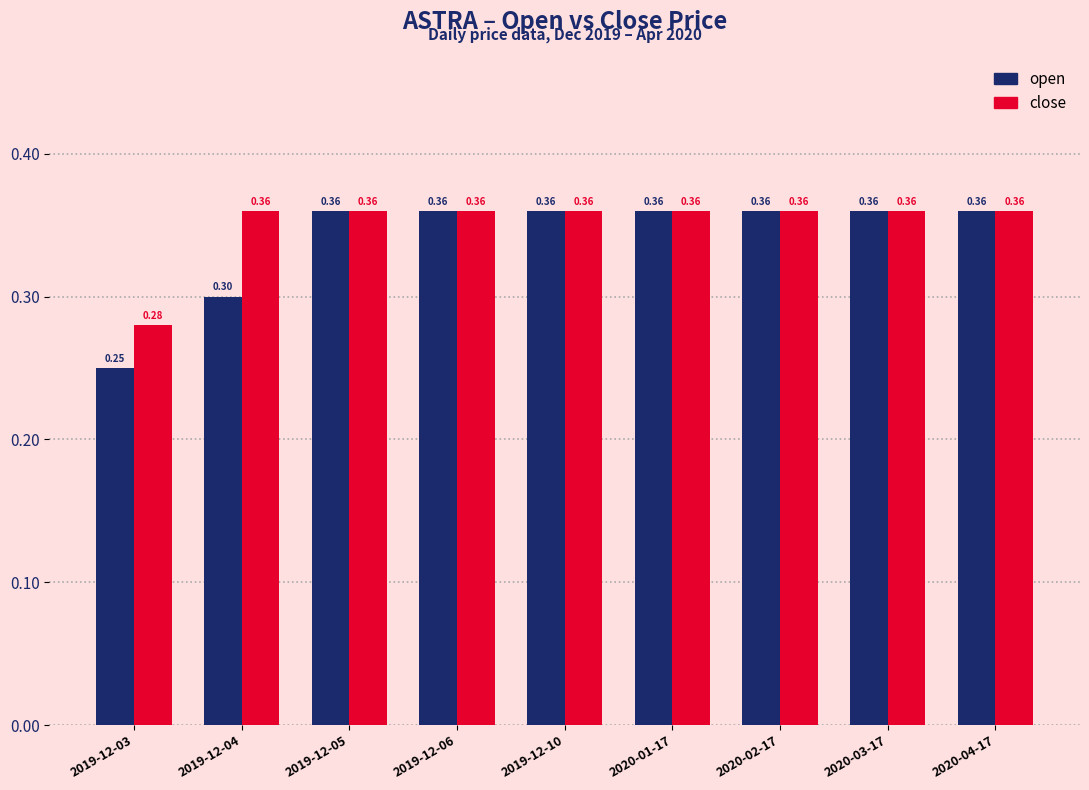

True or false: close has a value of 0.2 at 2019-12-05.

False